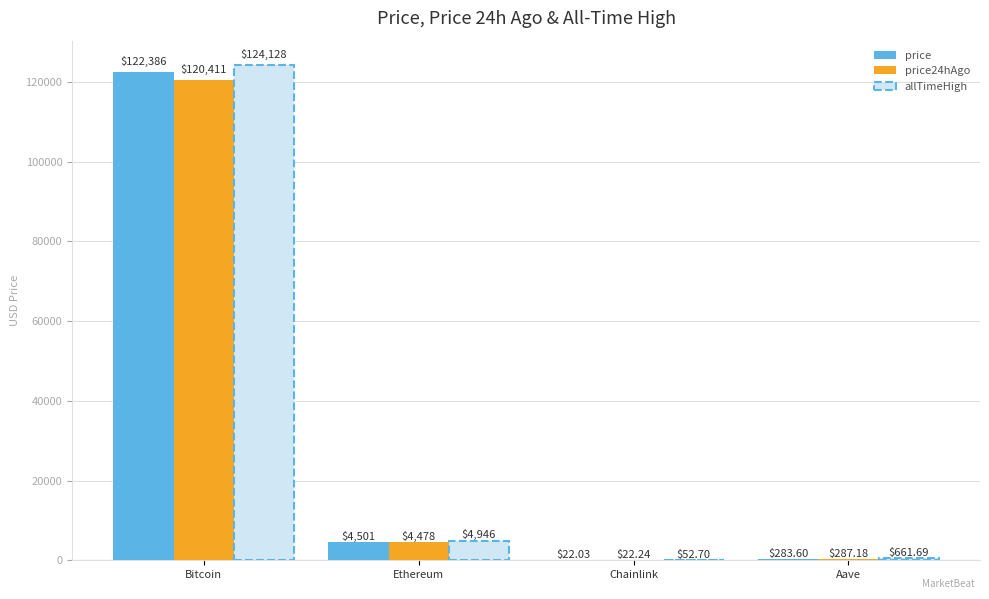

Which category has the highest value across all series?

Bitcoin